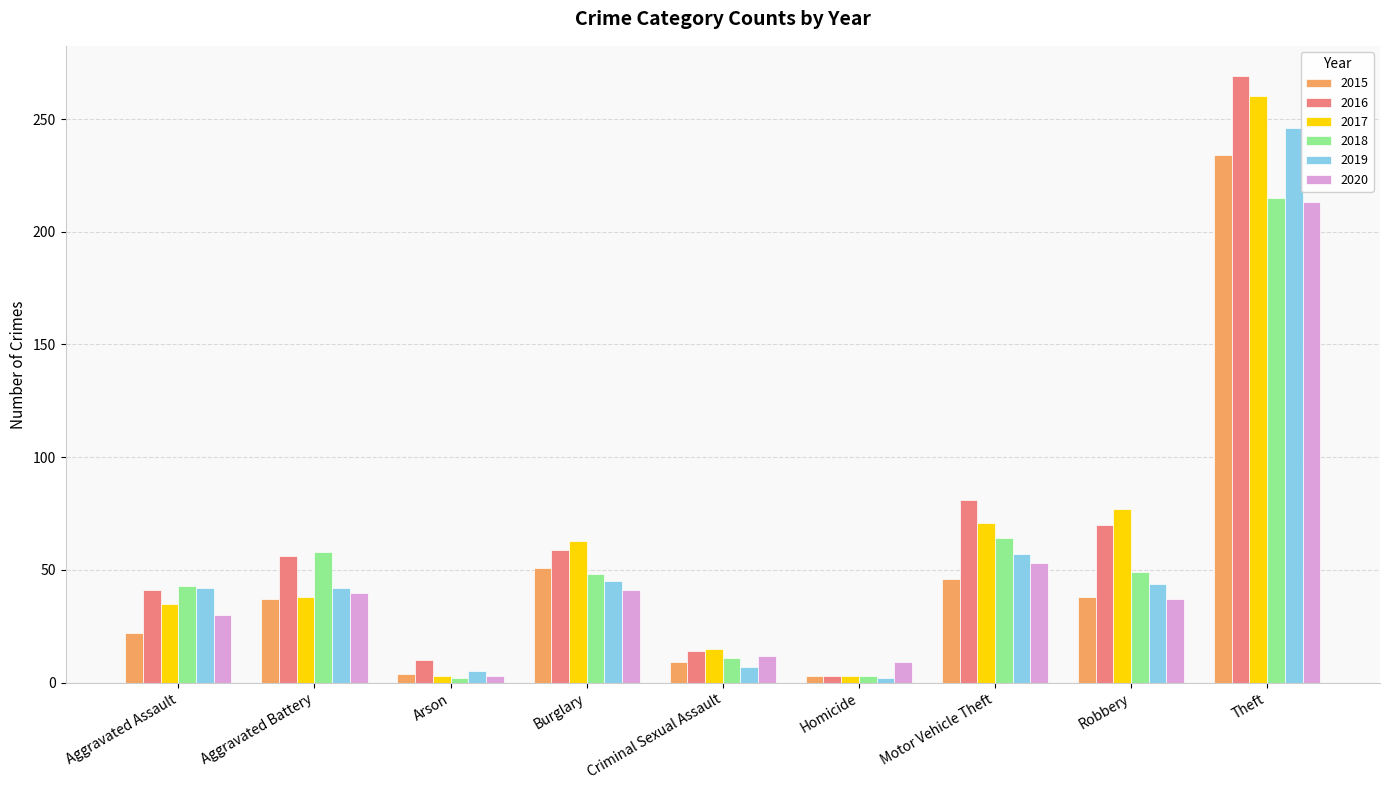

Which series changed the most between Homicide and Robbery?

2017